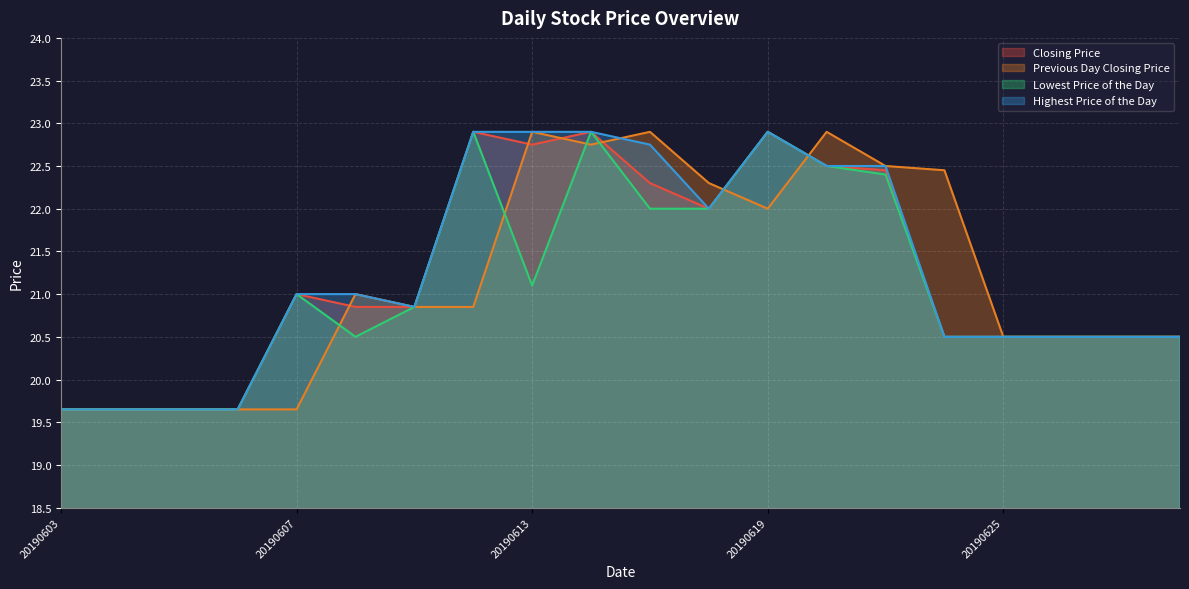

The Highest Price of the Day series shows 15.2 at 20190619. True or false?

False